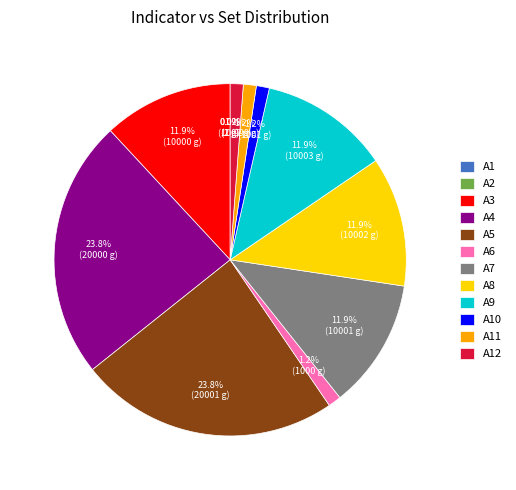

Do A6 and A9 together represent more than half of the pie?

No